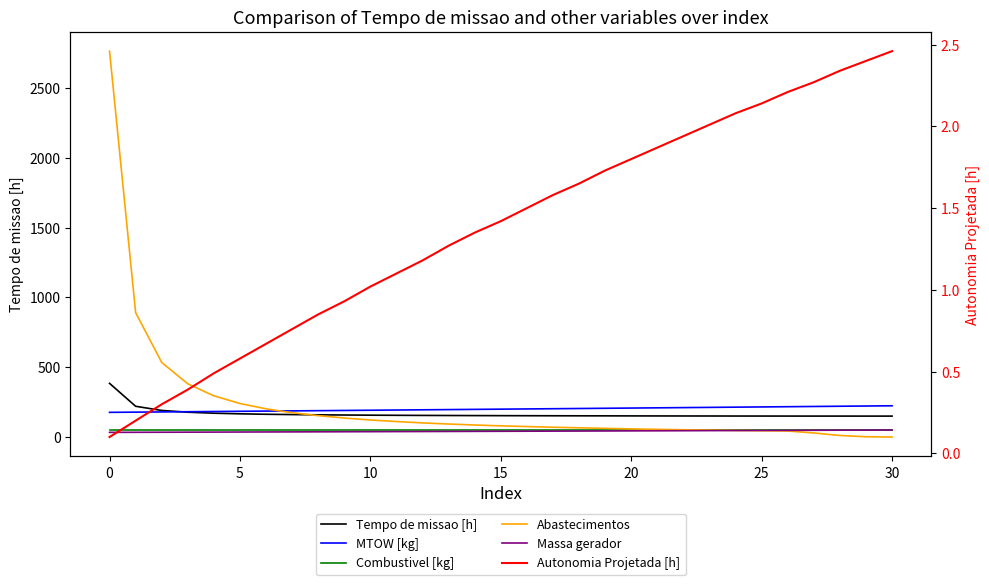

What is the average value of the Tempo de missao [h] series?

165.8